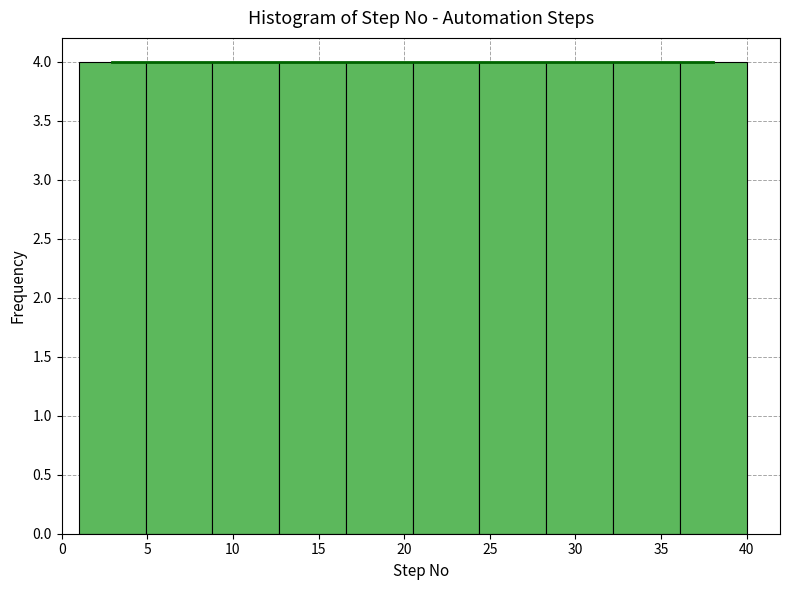

How tall is the bar that spans 12.7 to 16.6 on the x-axis? Neither the bar edges nor the heights are printed on the chart, so give them approximately, as read against the axes.

4